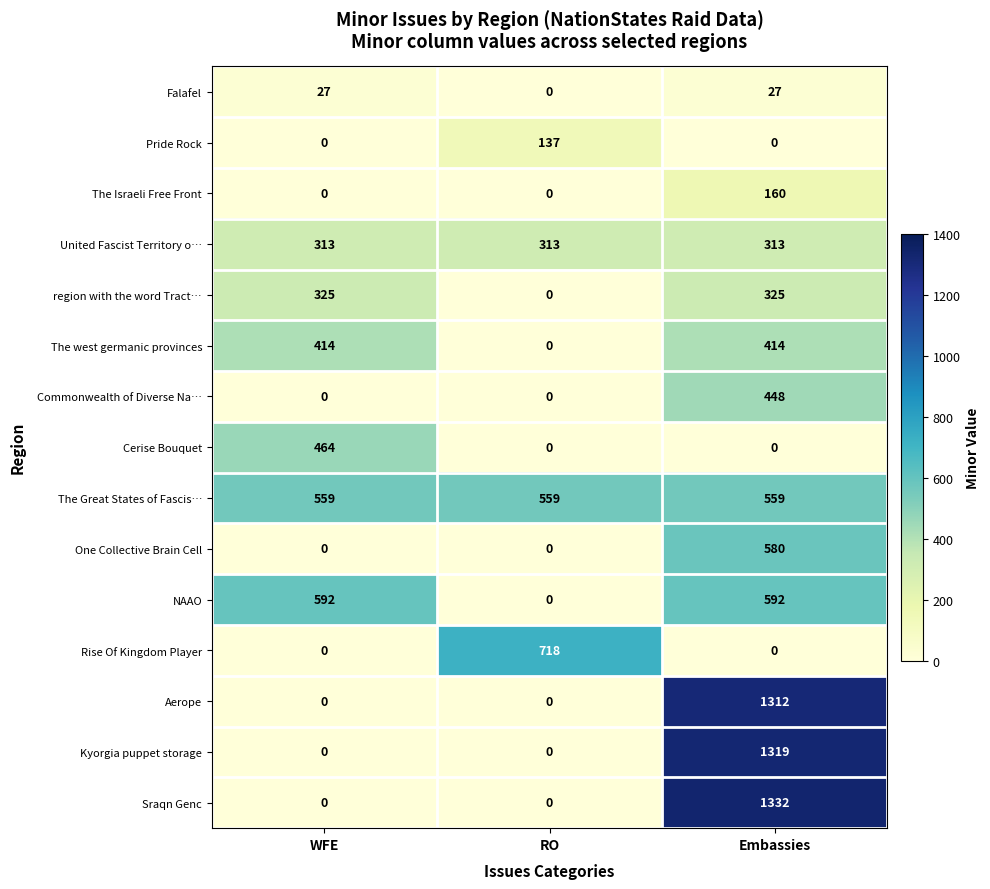

What is the difference between the Rise Of Kingdom Player values at Embassies and RO?

718